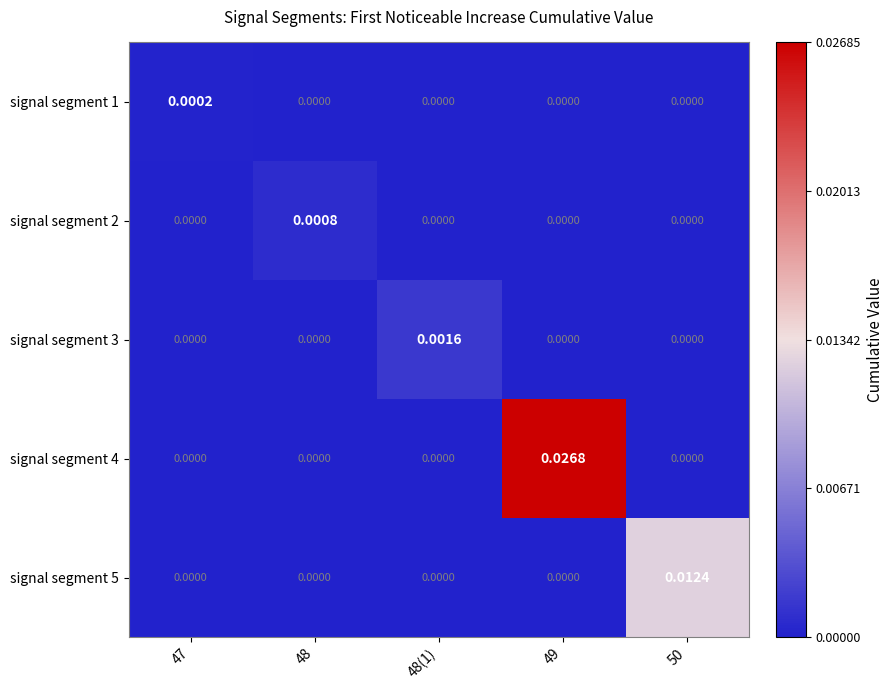

How many series are shown in this chart?

5